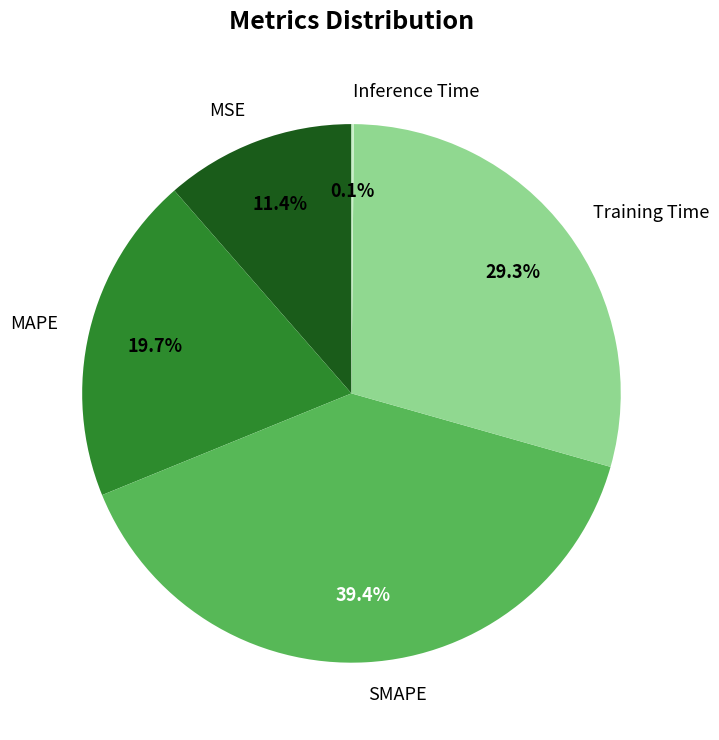

Does any single category account for the majority?

No